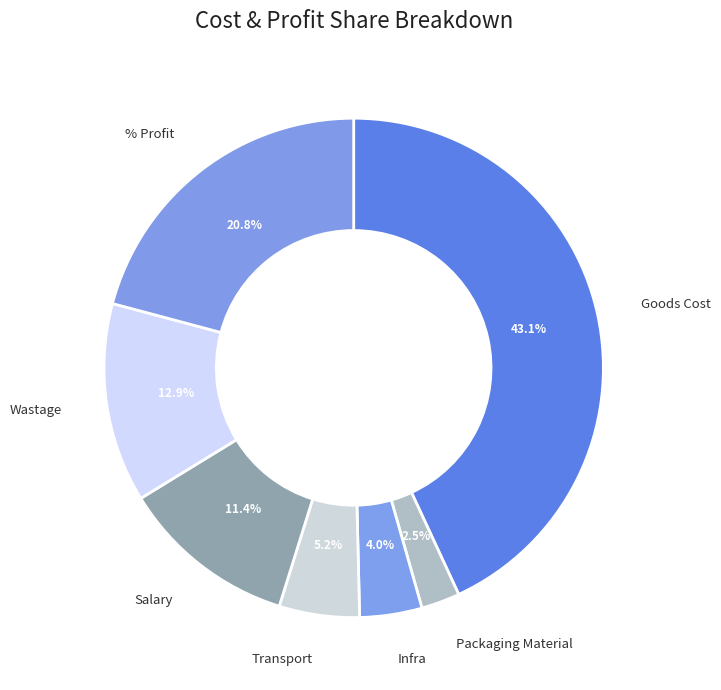

What is the smallest slice in the pie chart?

Packaging Material